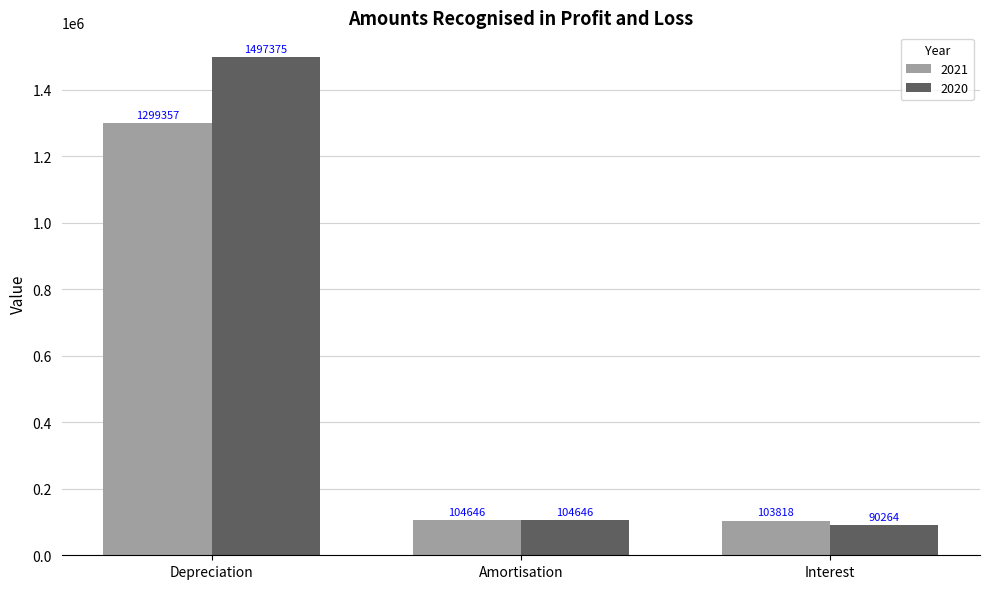

What is the value of the 2021 bar at the 1st from the left?

1299357